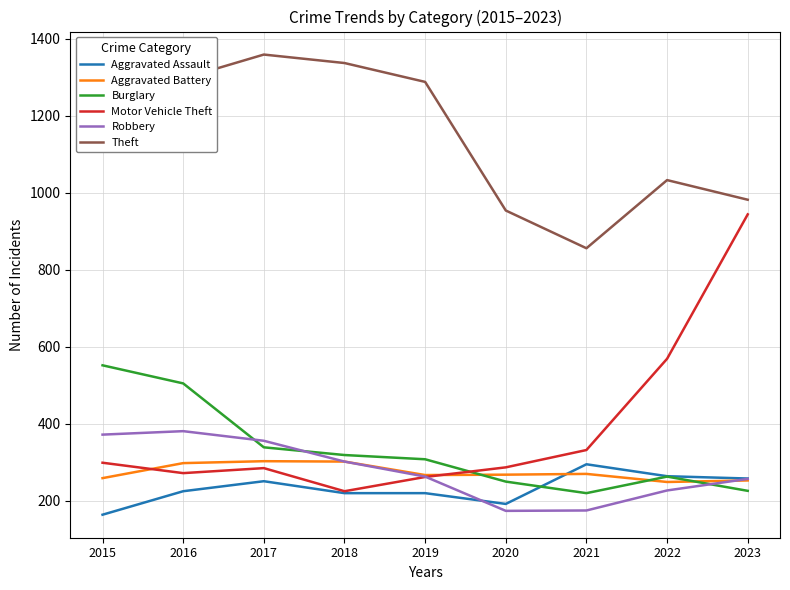

True or false: Theft has a value of 1481 at 2022.

False